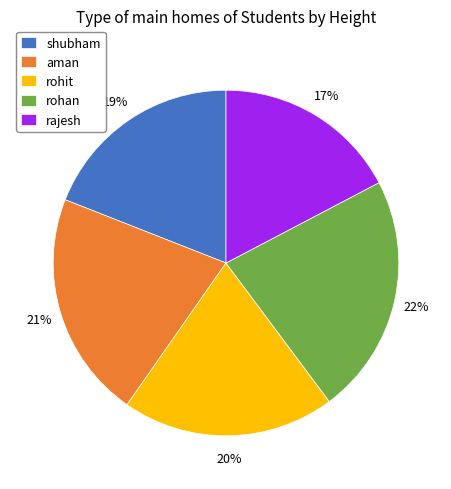

Count the number of slices in the pie.

5